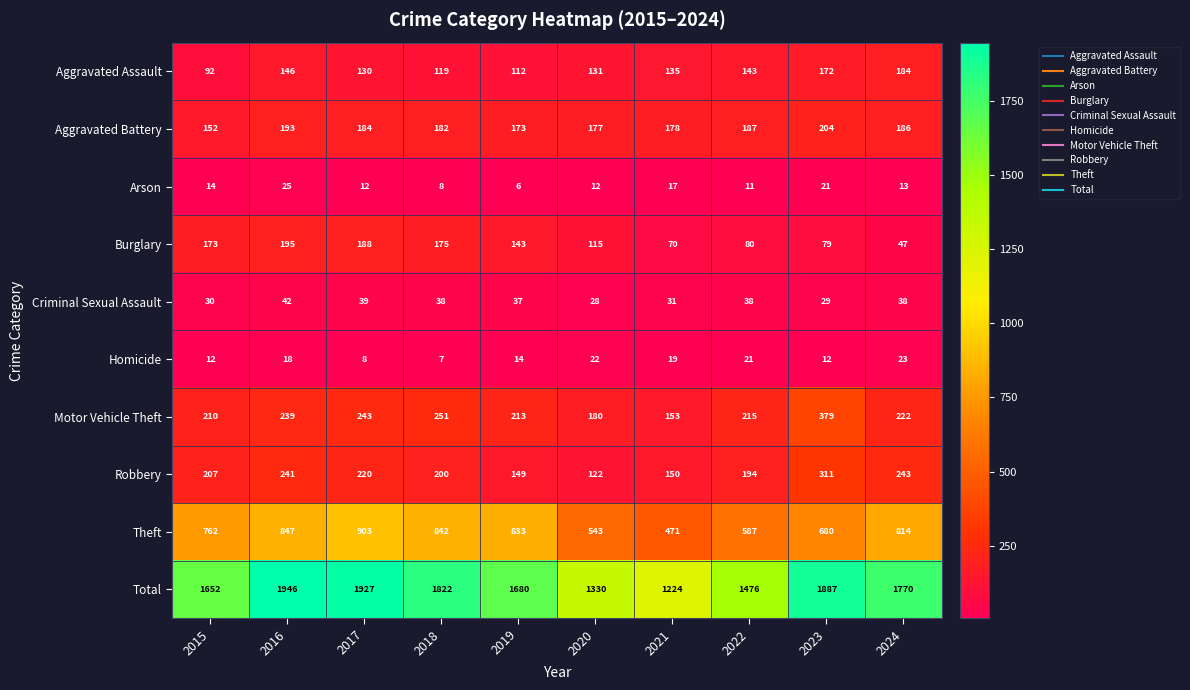

Which series has the largest total across all categories?

Total